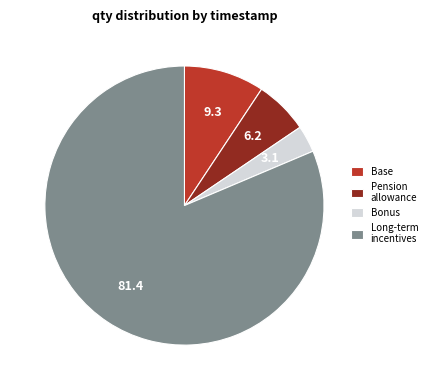

Does Pension allowance account for over 50% of the chart?

No